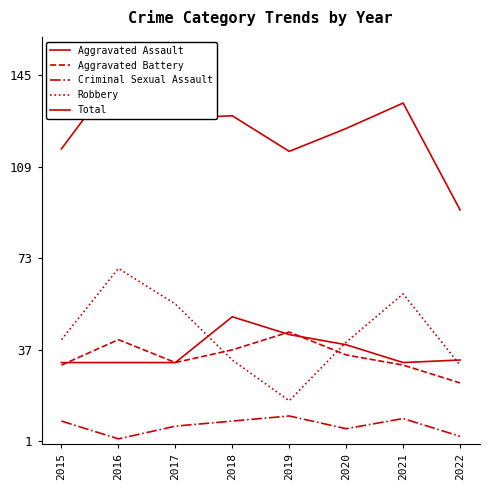

Which series changed the most between 2015 and 2021?

Robbery